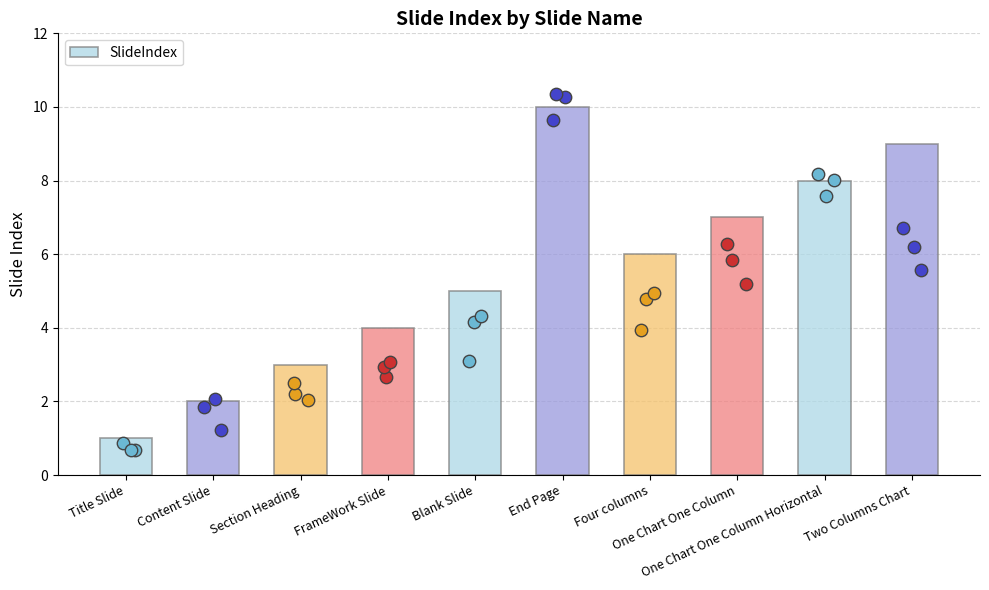

Approximately how many times larger is the value at Title Slide compared to Two Columns Chart?

0.1